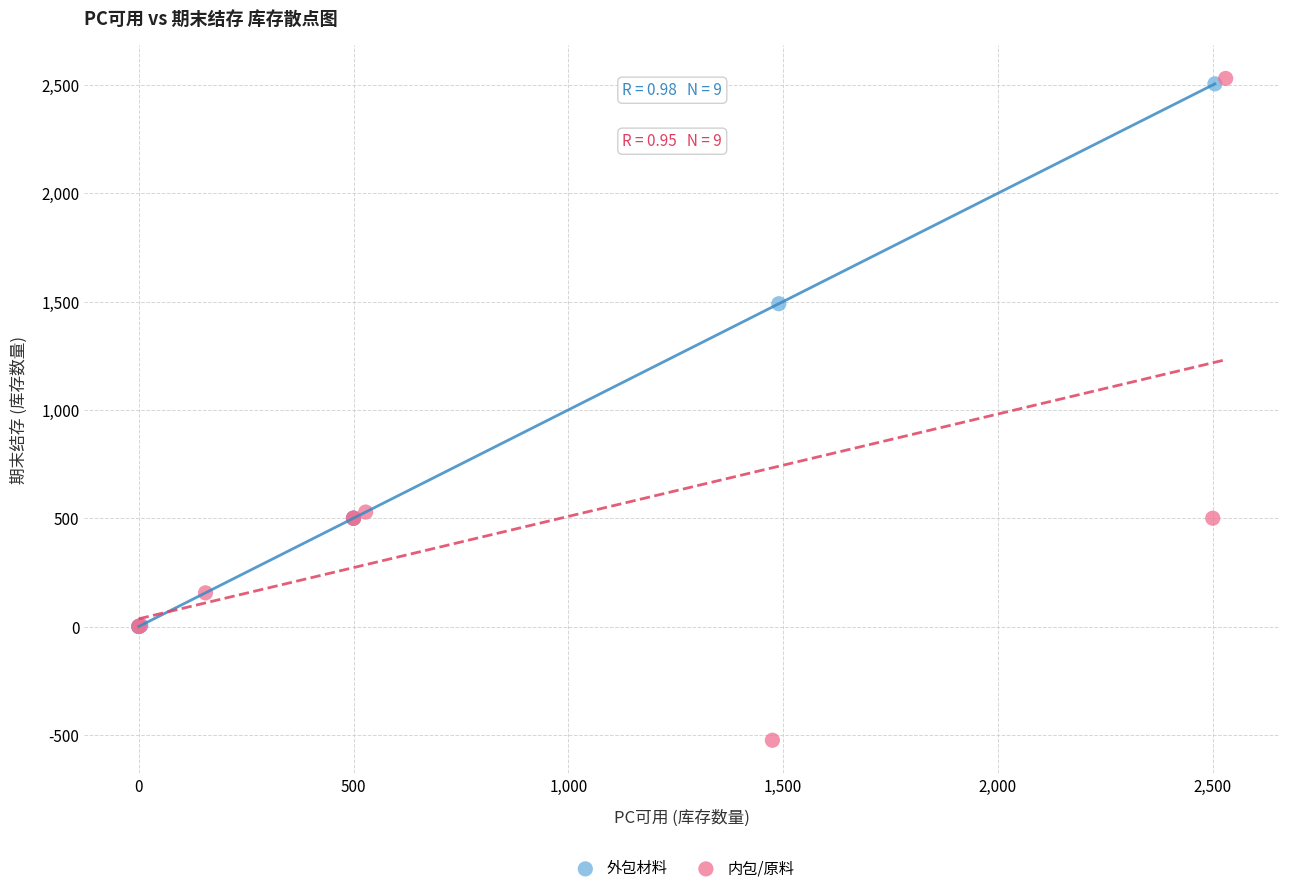

Which series has the widest spread of Y values?

内包/原料